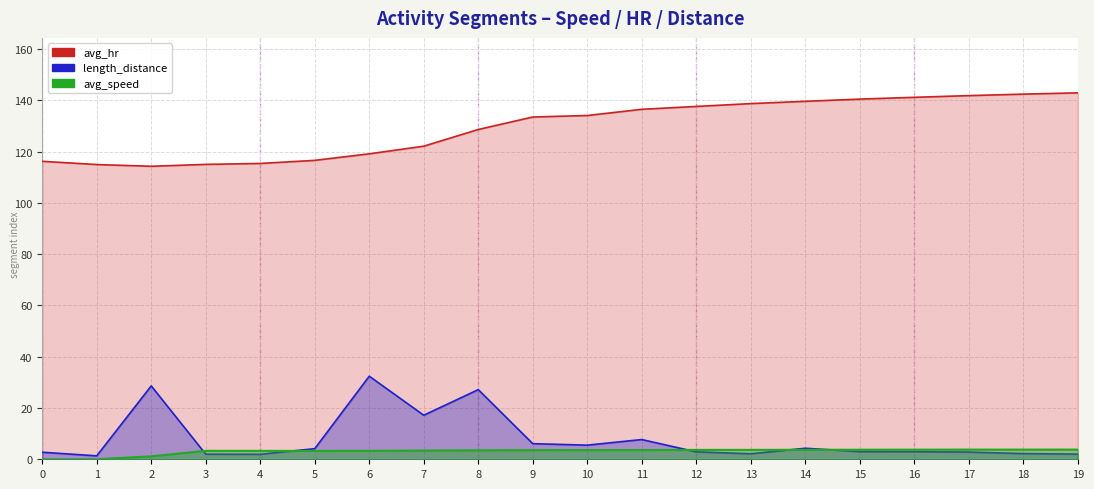

At which label is avg_hr closest to 128?

8